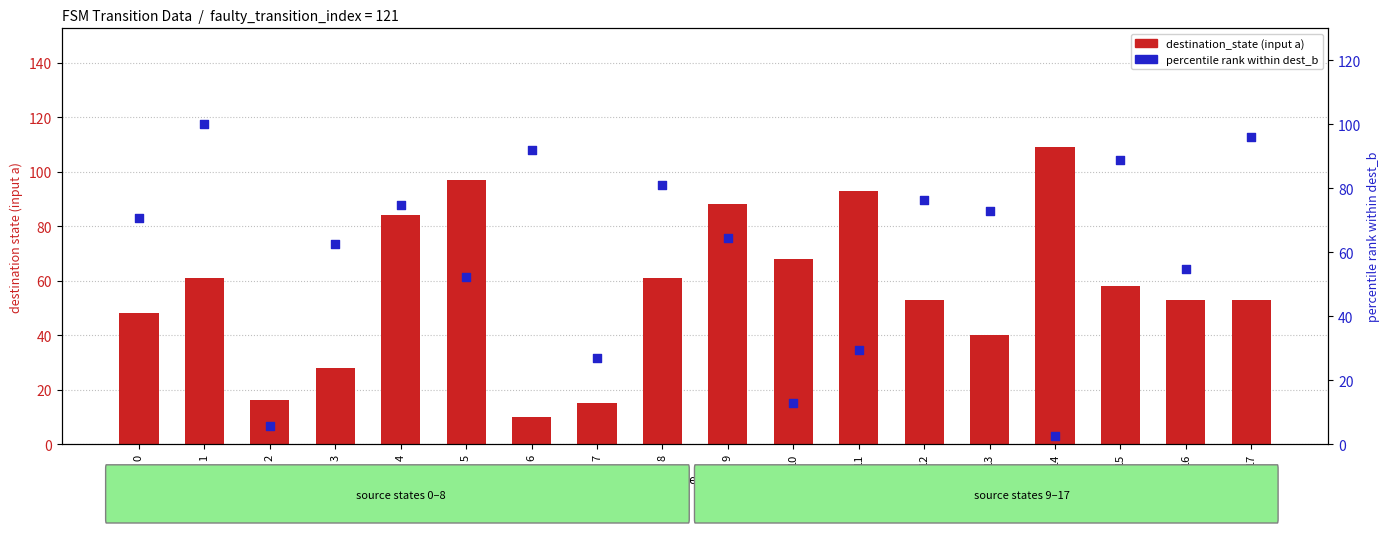

At how many categories does at least one series exceed 55?

15